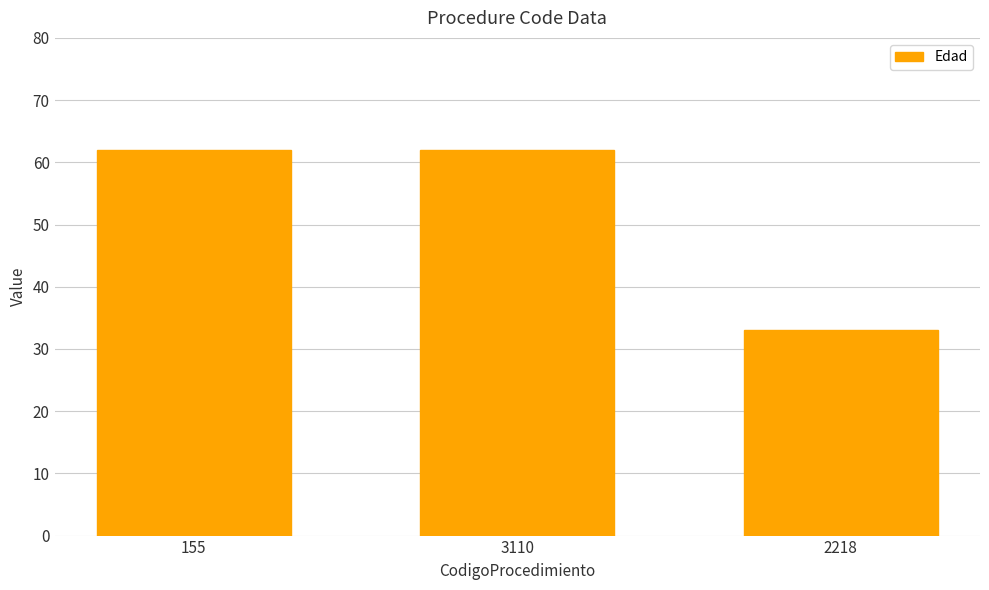

The value at 3110 is 62. True or false?

True